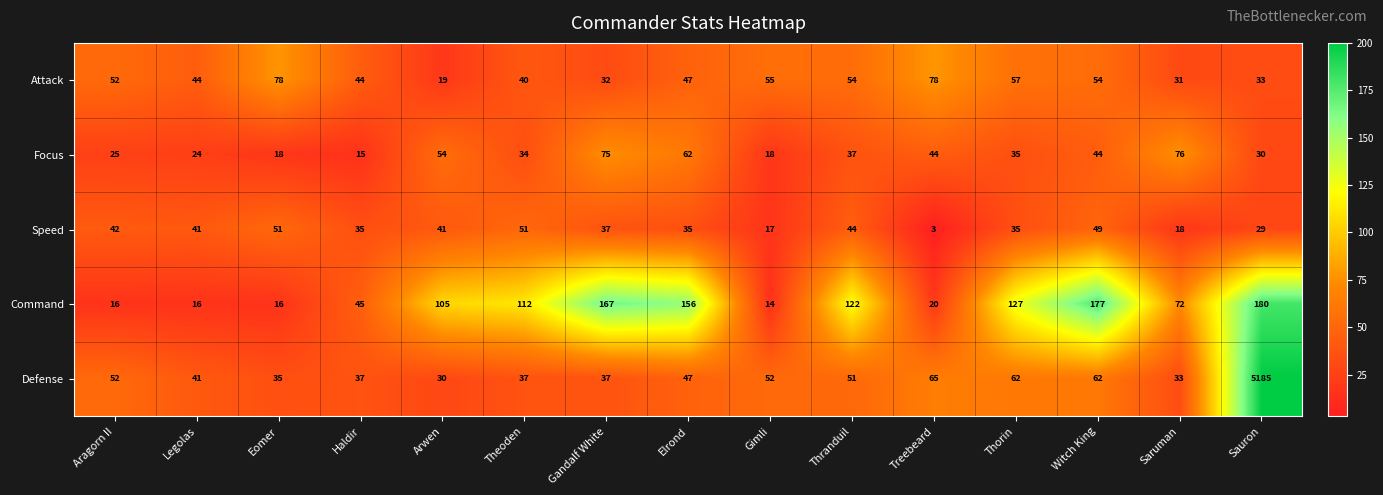

True or false: Defense has a value of 20 at Treebeard.

False